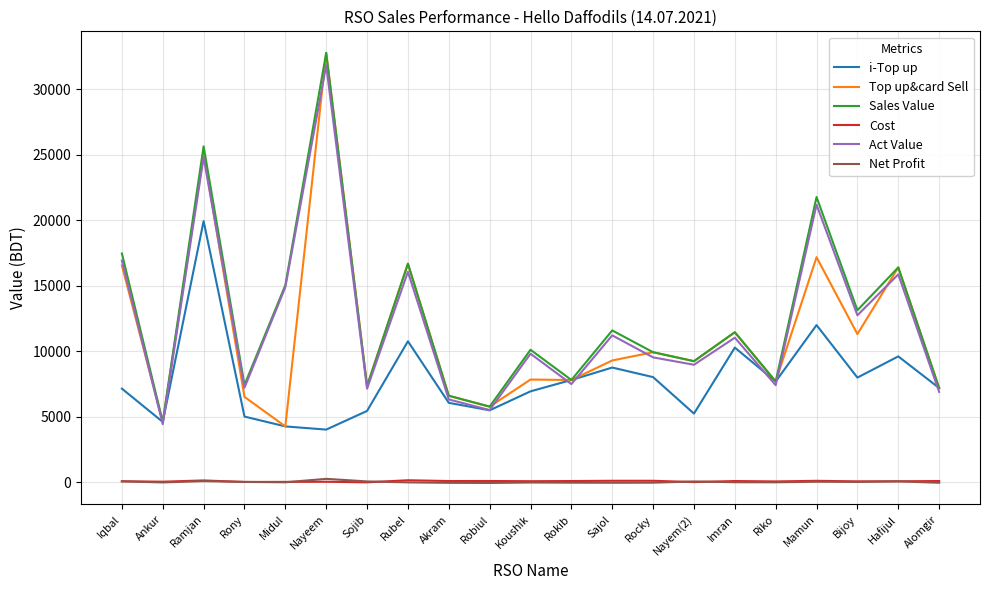

What value does the Sales Value series have at Hafijul?

16401.0